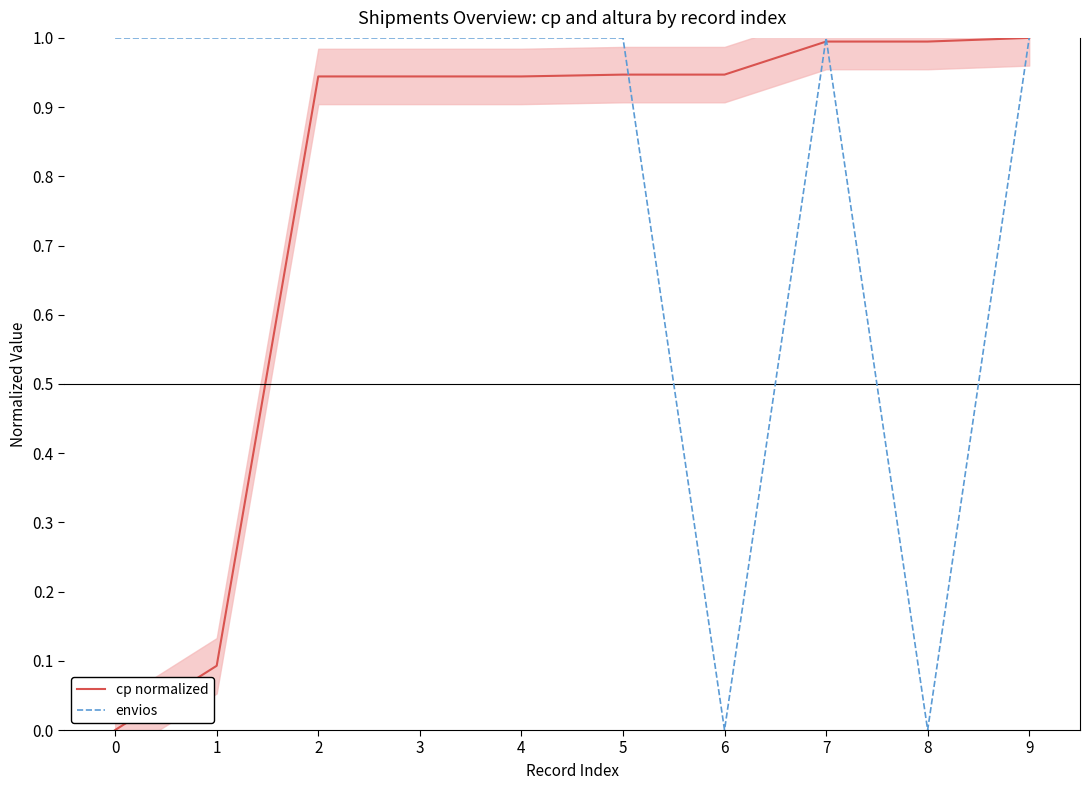

Does the chart have visible grid lines?

No